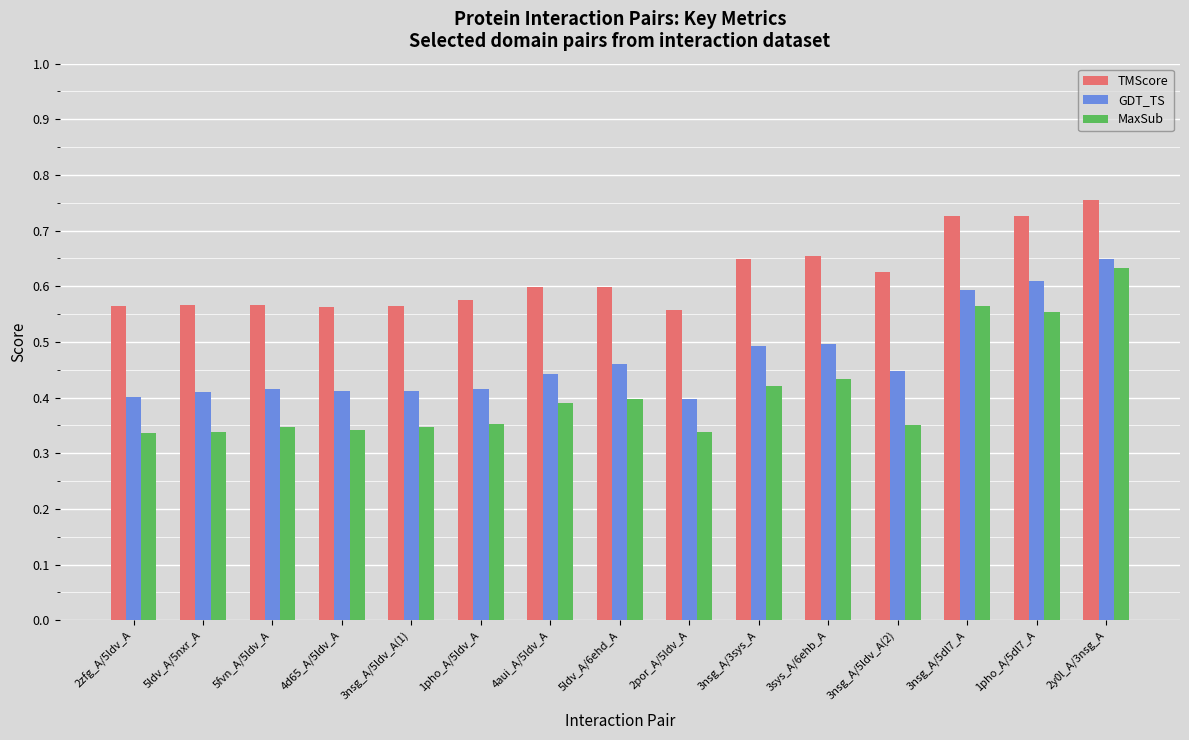

Which series has the largest range (max minus min)?

MaxSub